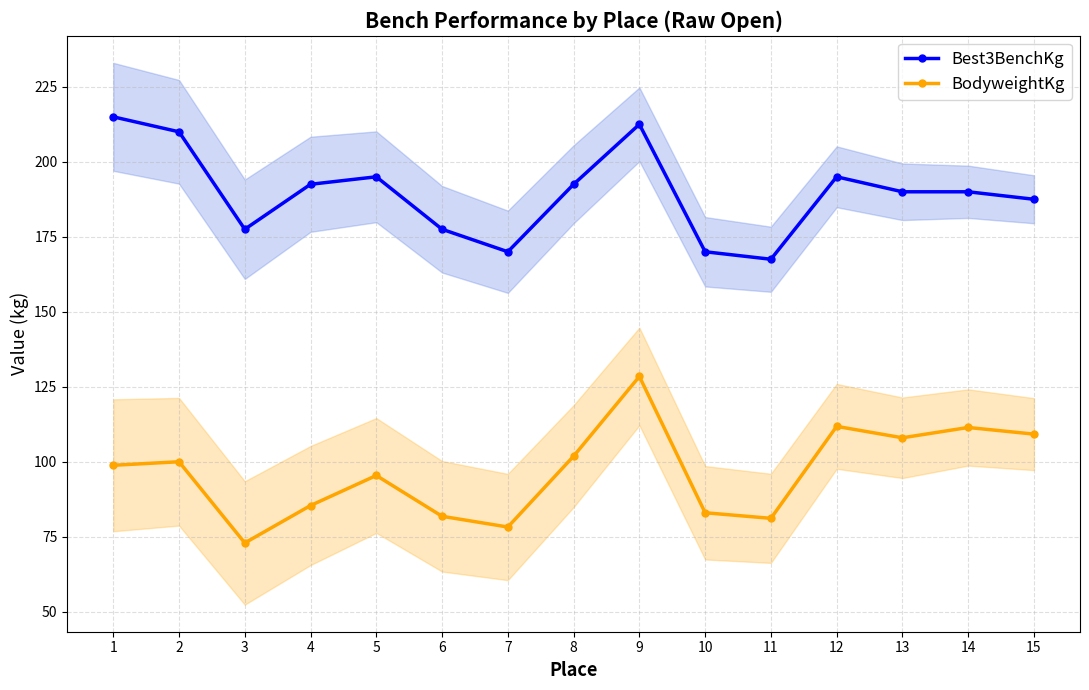

Which has a higher value, 2 or 8?

2